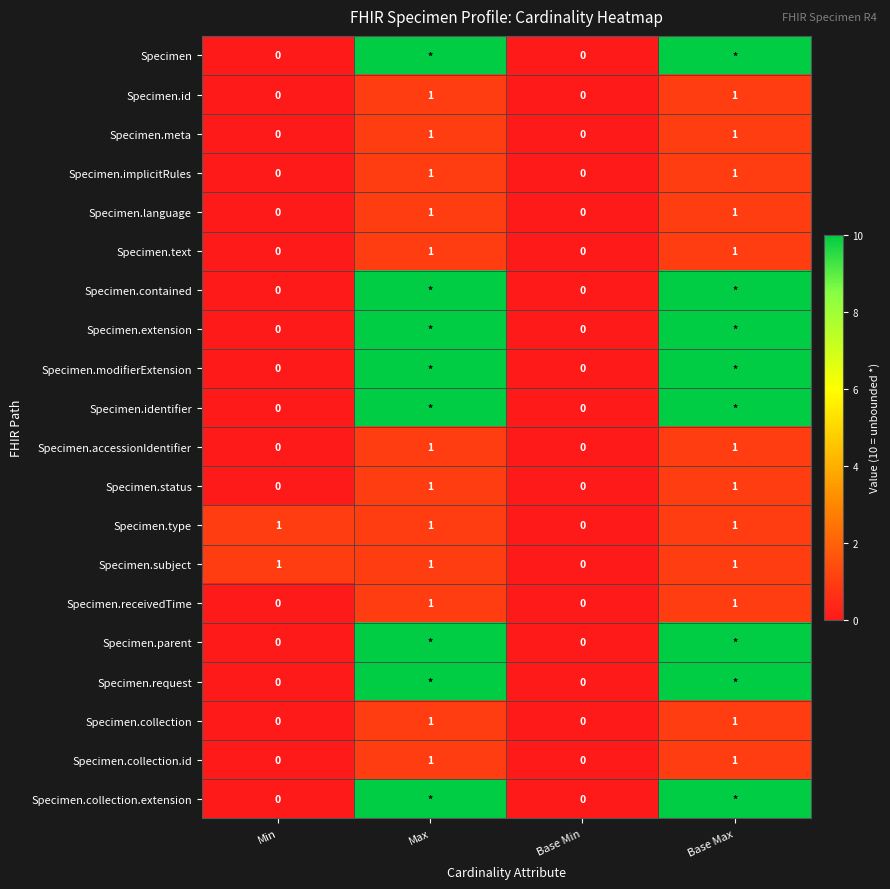

The Specimen.subject series shows 2 at Min. True or false?

False